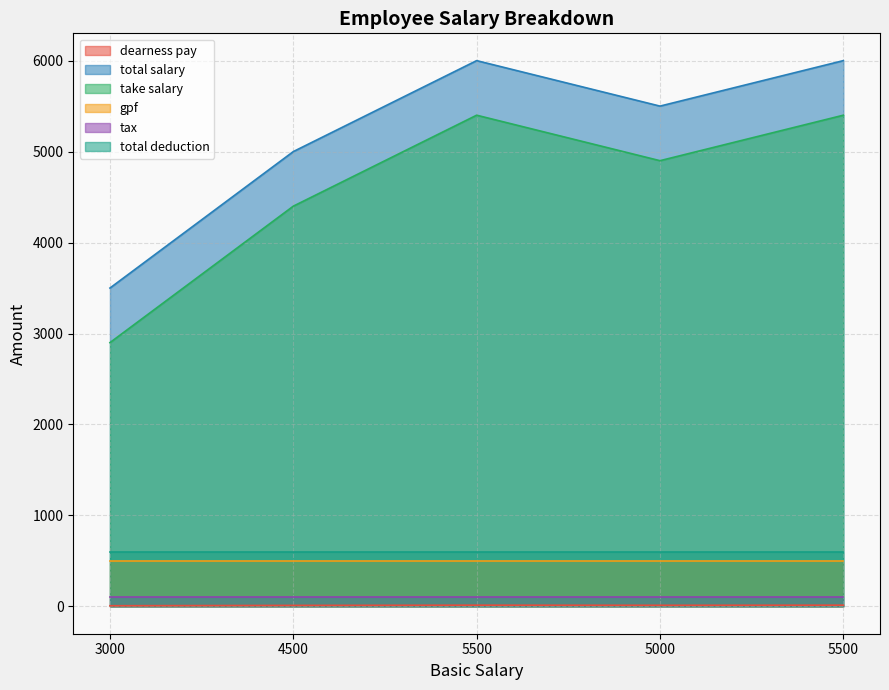

True or false: take salary and dearness pay intersect in this chart.

False